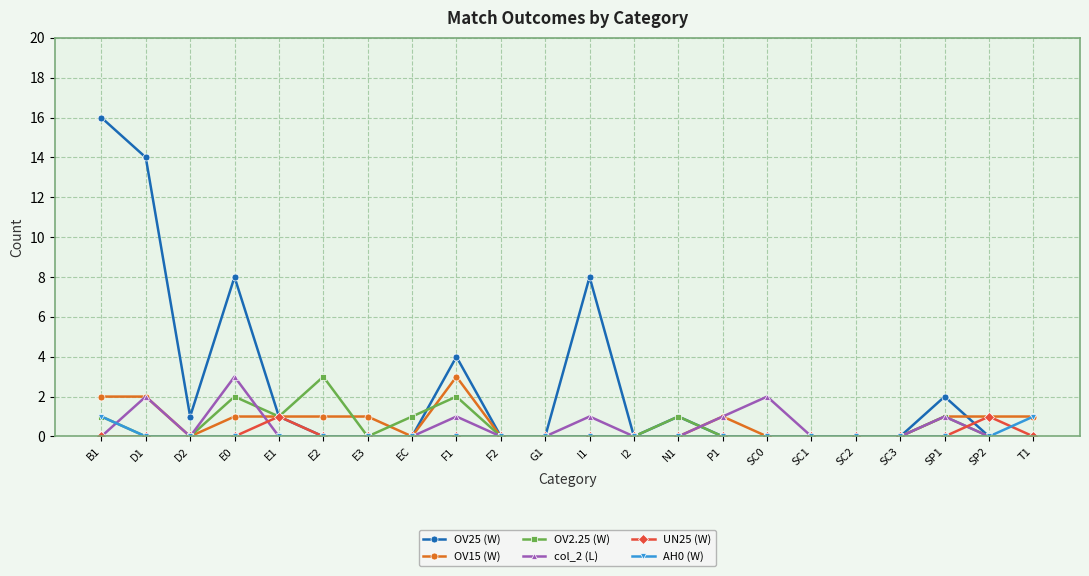

True or false: col_2 (L) has more than 1 interior local peaks.

True